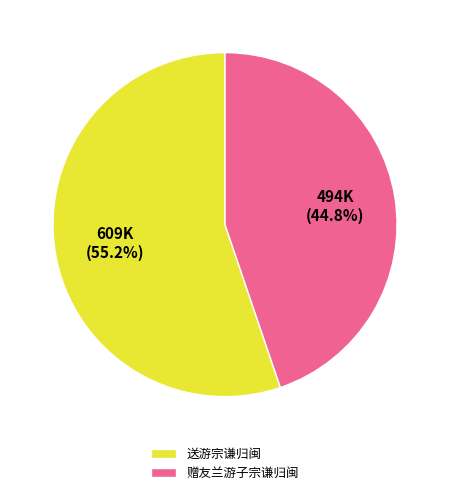

To the nearest percent, what is the average slice percentage?

50%